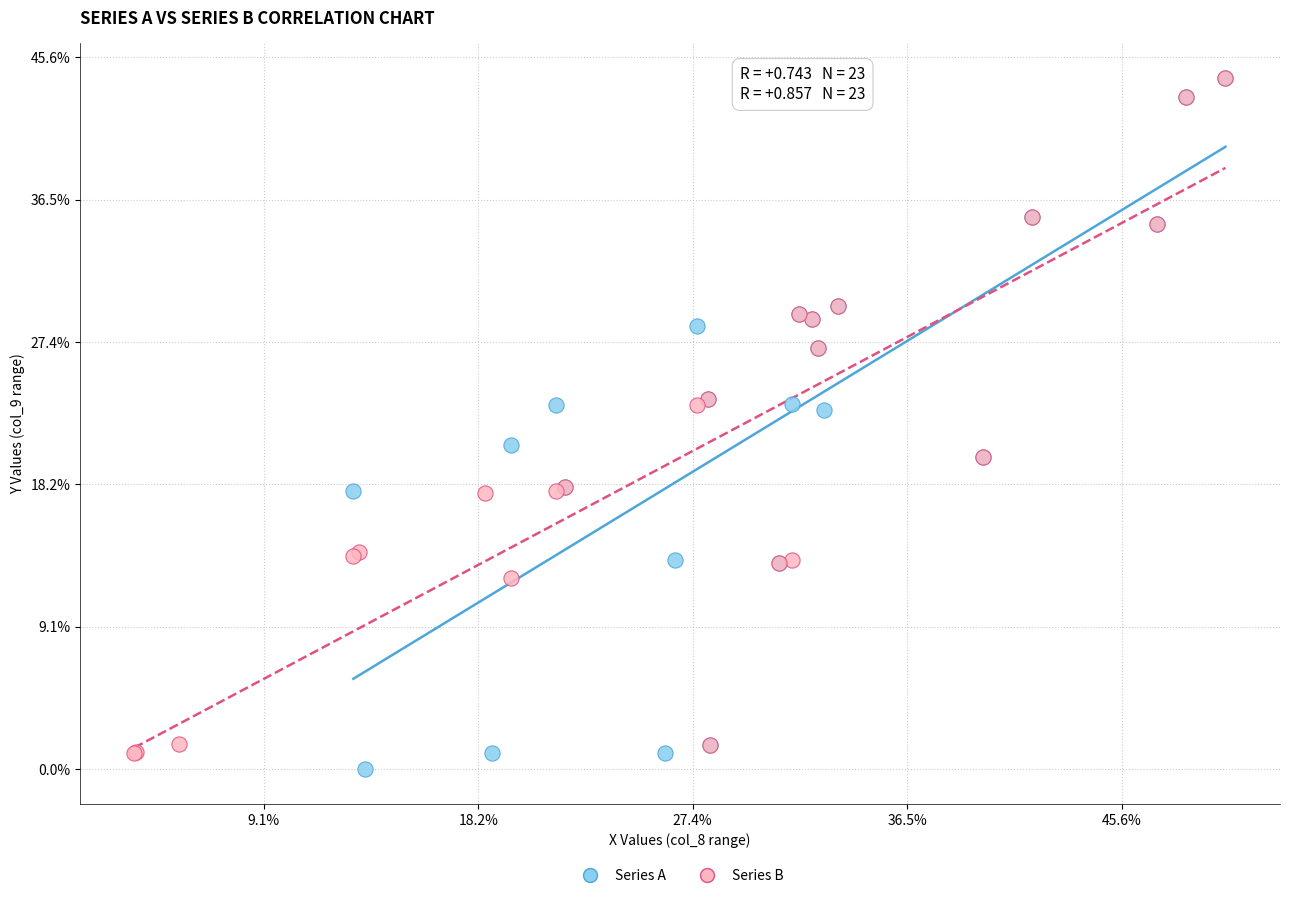

What are all the series names shown in the legend?

Series A, Series B